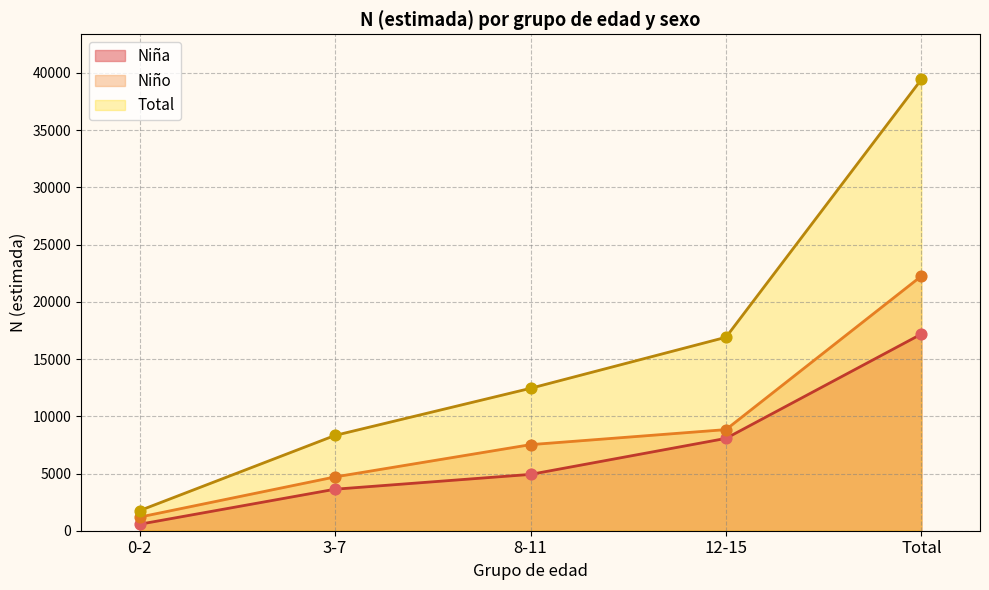

What is the total value across all series at 12-15 No?

33810